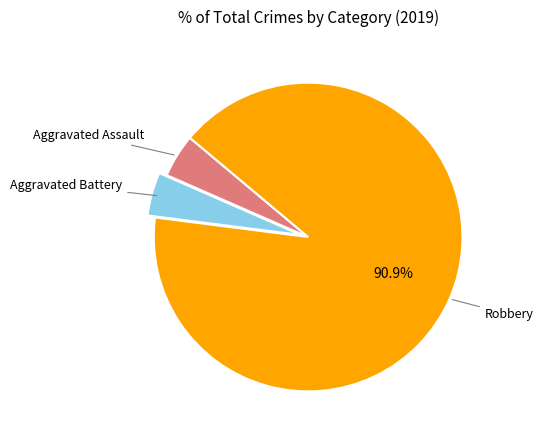

Does any single category account for the majority?

Yes